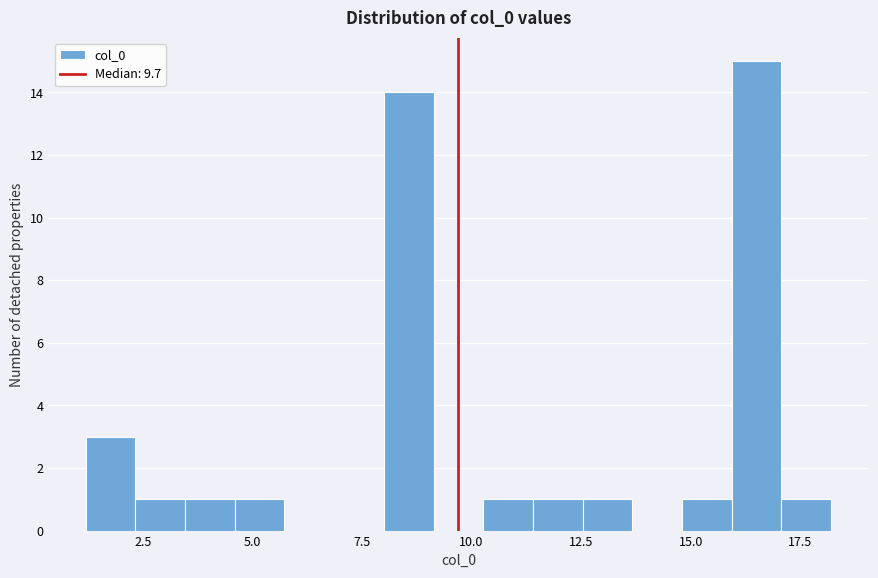

Around what value on the x-axis is the tallest bar? Give the approximate position of its centre, as read against the axis.

16.5